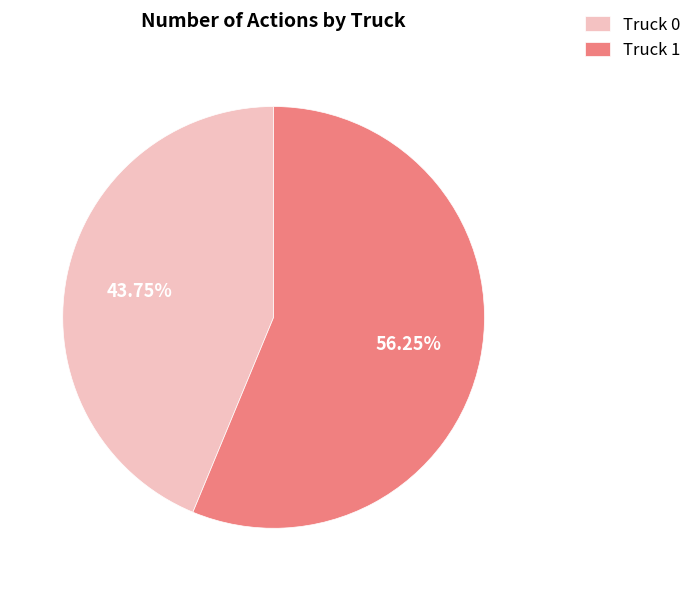

Which has a higher value, Truck 1 or Truck 0?

Truck 1